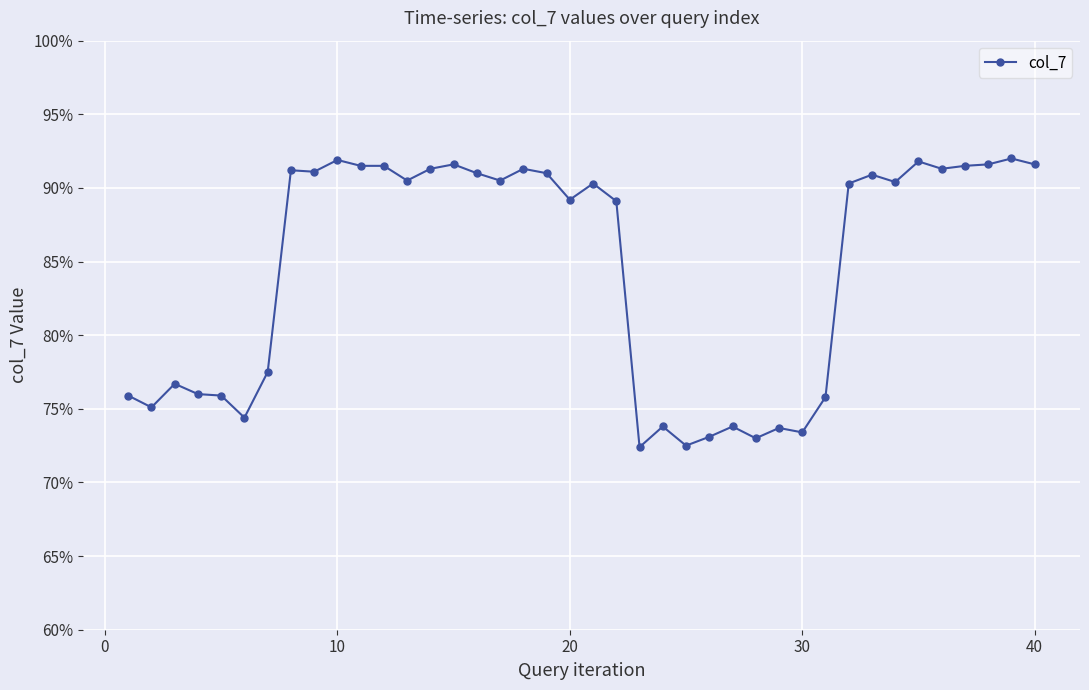

How many points are higher than both their immediate neighbors (excluding endpoints)?

12